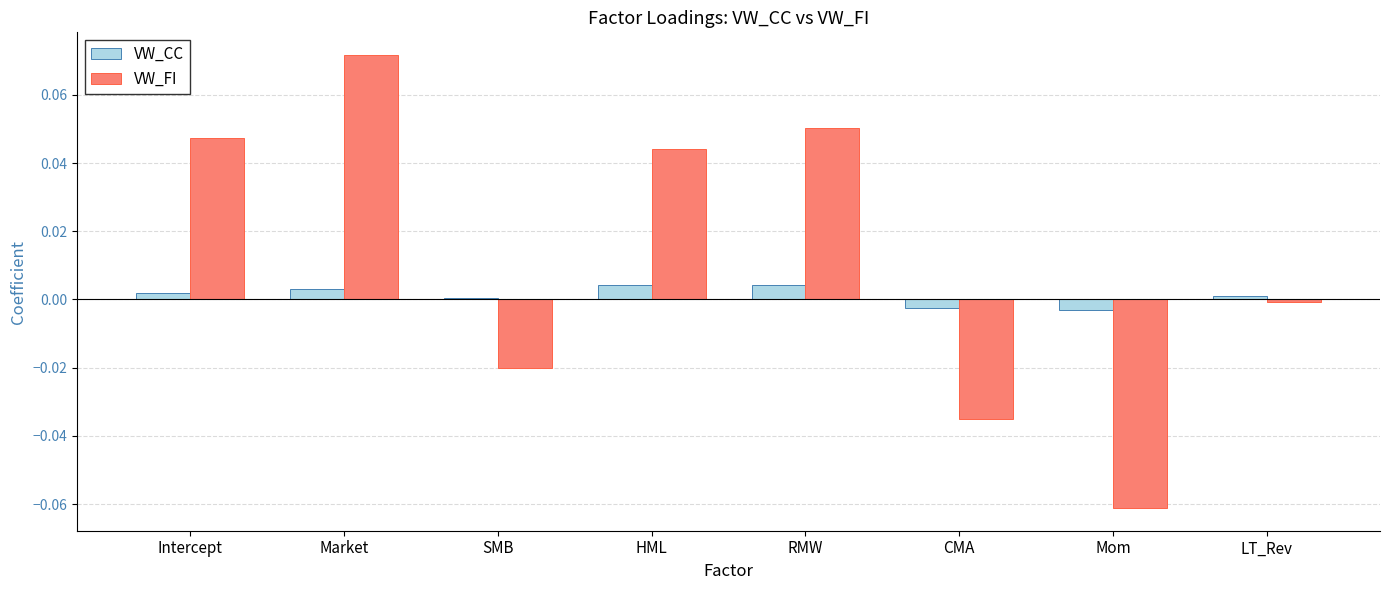

Rank the series by their average value, from highest to lowest.

VW_FI, VW_CC